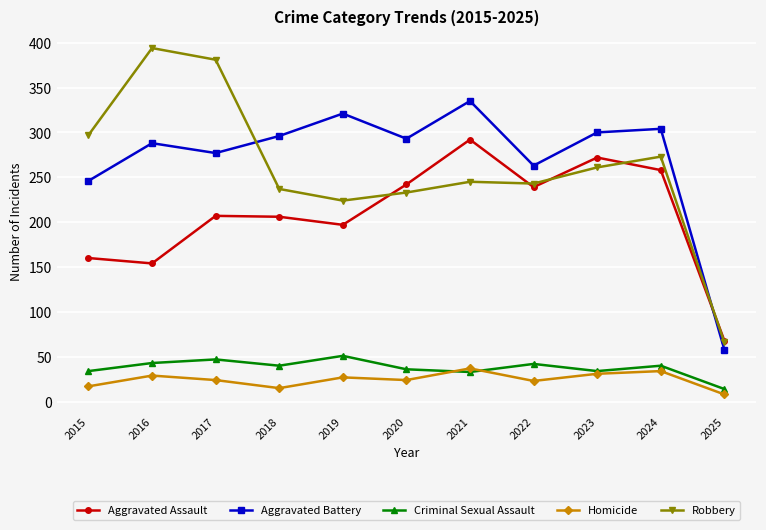

Is it true that Aggravated Battery equals 426 at 2015?

False